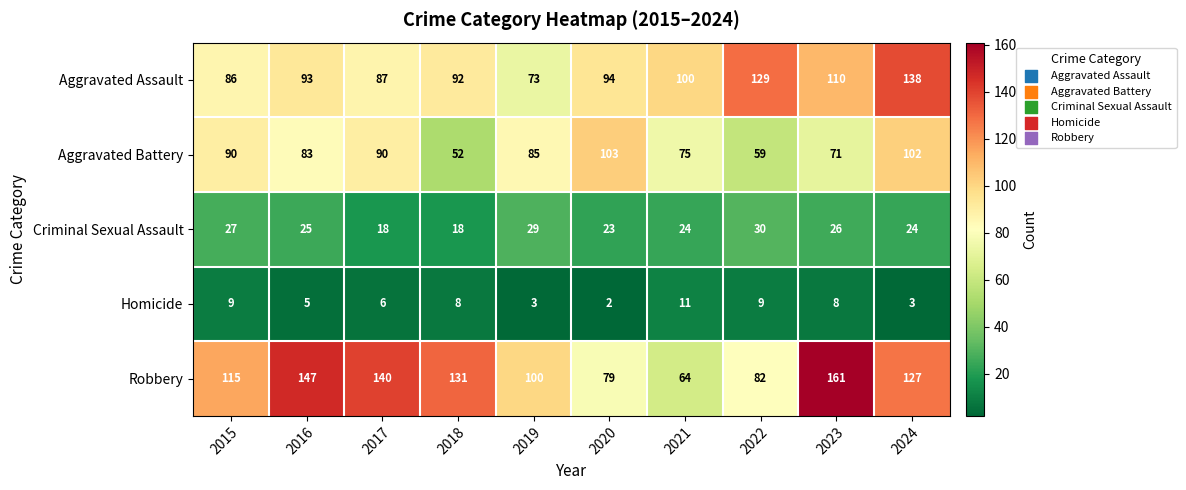

Which series has the largest range (max minus min)?

Robbery